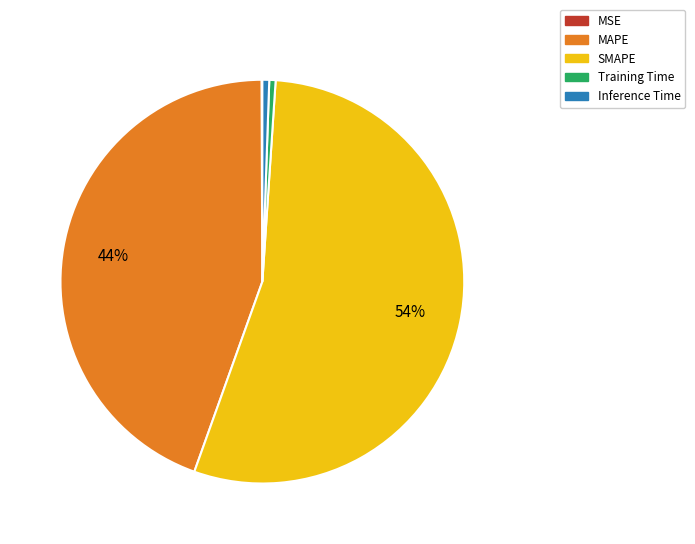

Which category has the biggest portion of the pie?

SMAPE